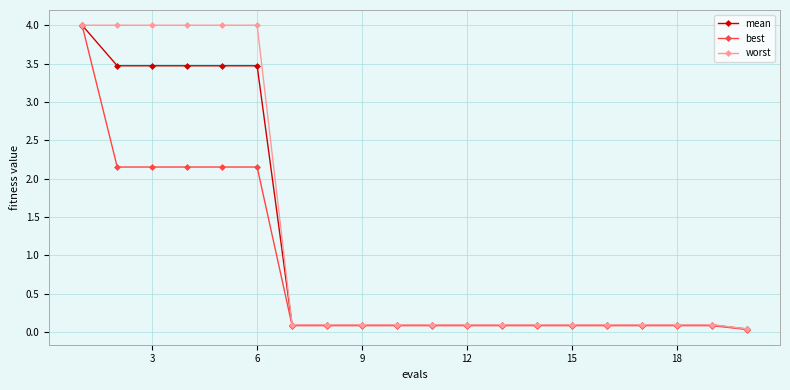

Does the chart have visible grid lines?

Yes